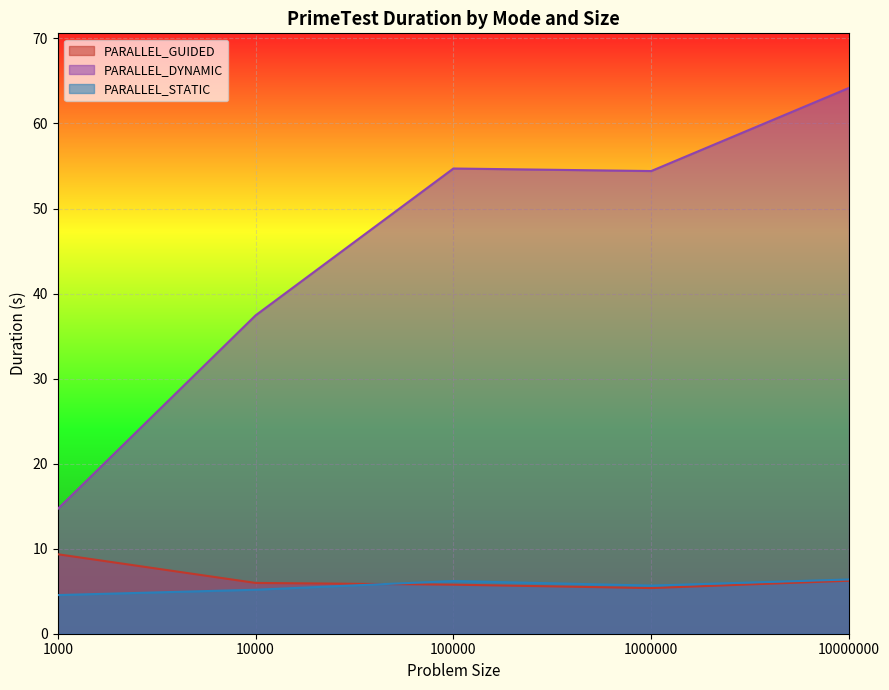

True or false: PARALLEL_DYNAMIC and PARALLEL_STATIC intersect in this chart.

False